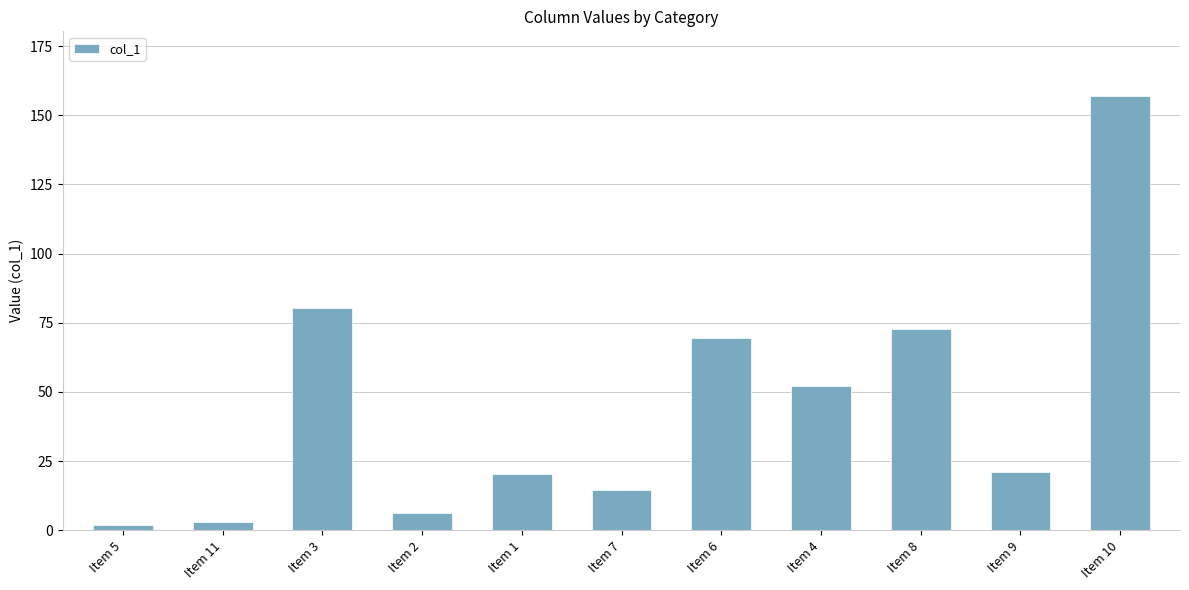

Where does the data first go above 20?

Item 3